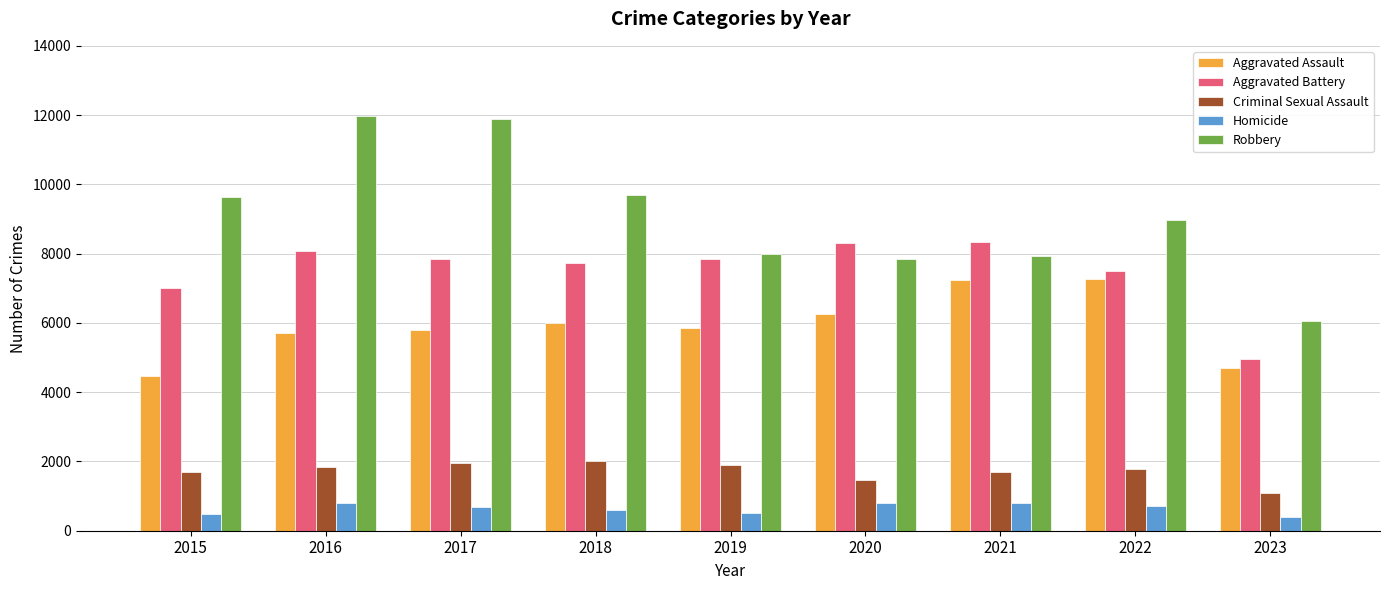

Which series has the largest total across all categories?

Robbery